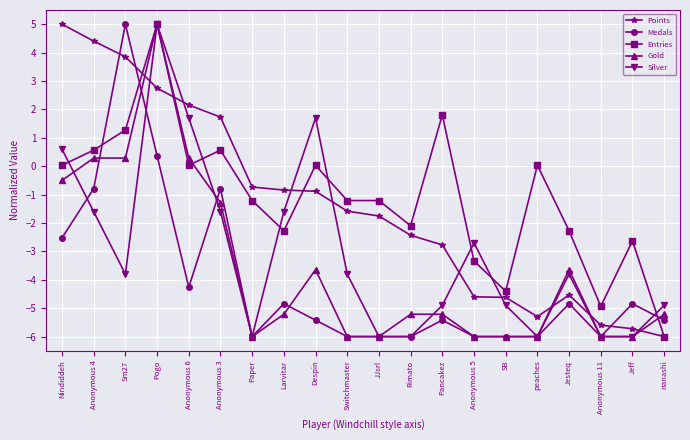

Which series changed the most between Sm27 and Pogo?

Silver